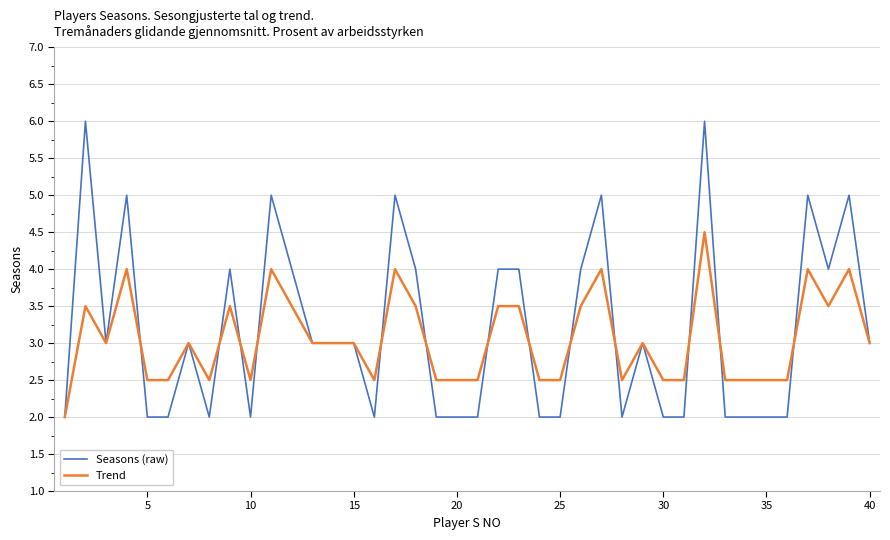

Which series has the largest range (max minus min)?

Seasons (raw)